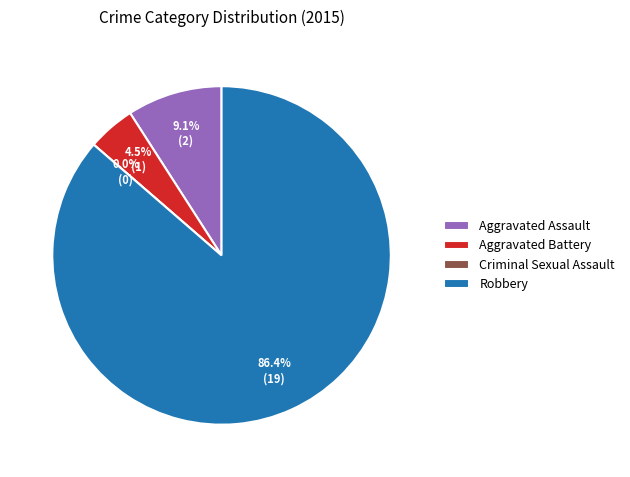

True or false: Aggravated Battery accounts for 5% of the total.

True